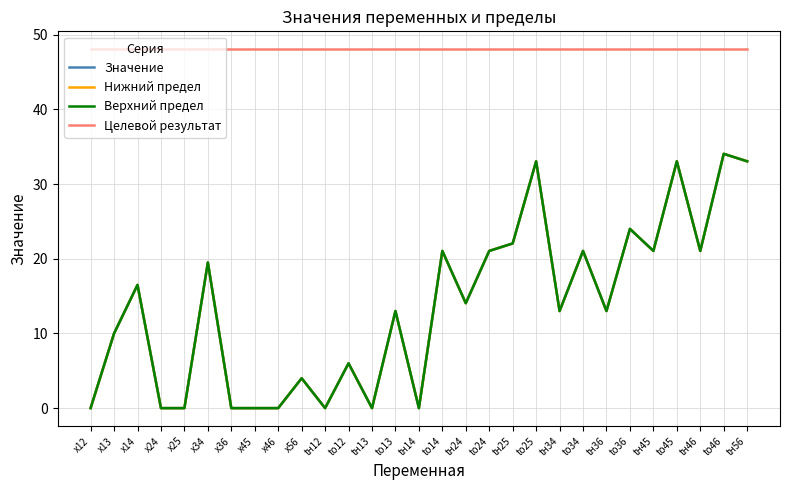

What is the label of the 10th point from the left?

x56